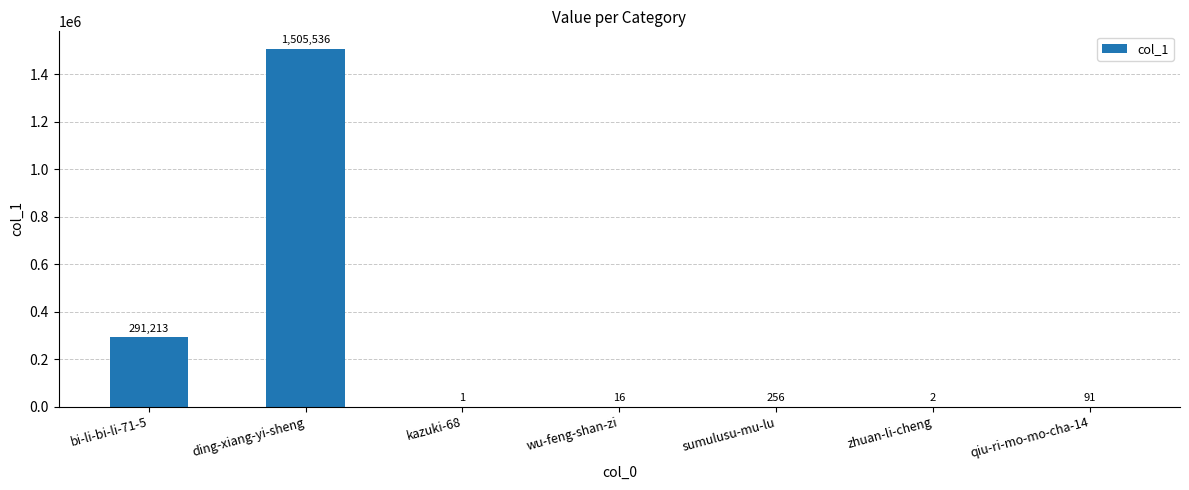

Which category has the highest value across all series?

ding-xiang-yi-sheng